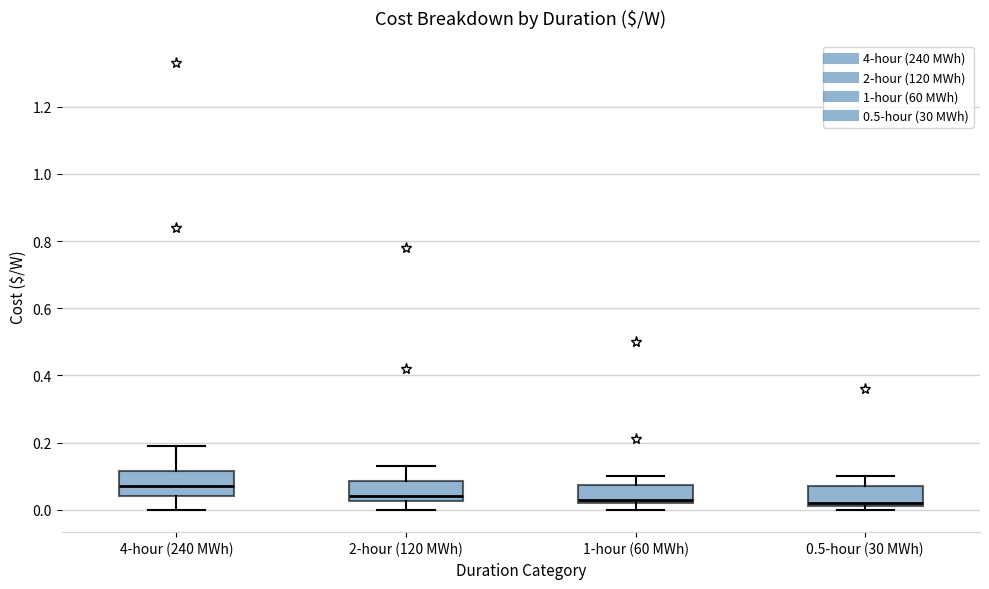

Where does the median line of the box for 4-hour (240 MWh) sit on the y-axis? The values are not printed on the chart, so give them approximately, as read against the axis.

0.08